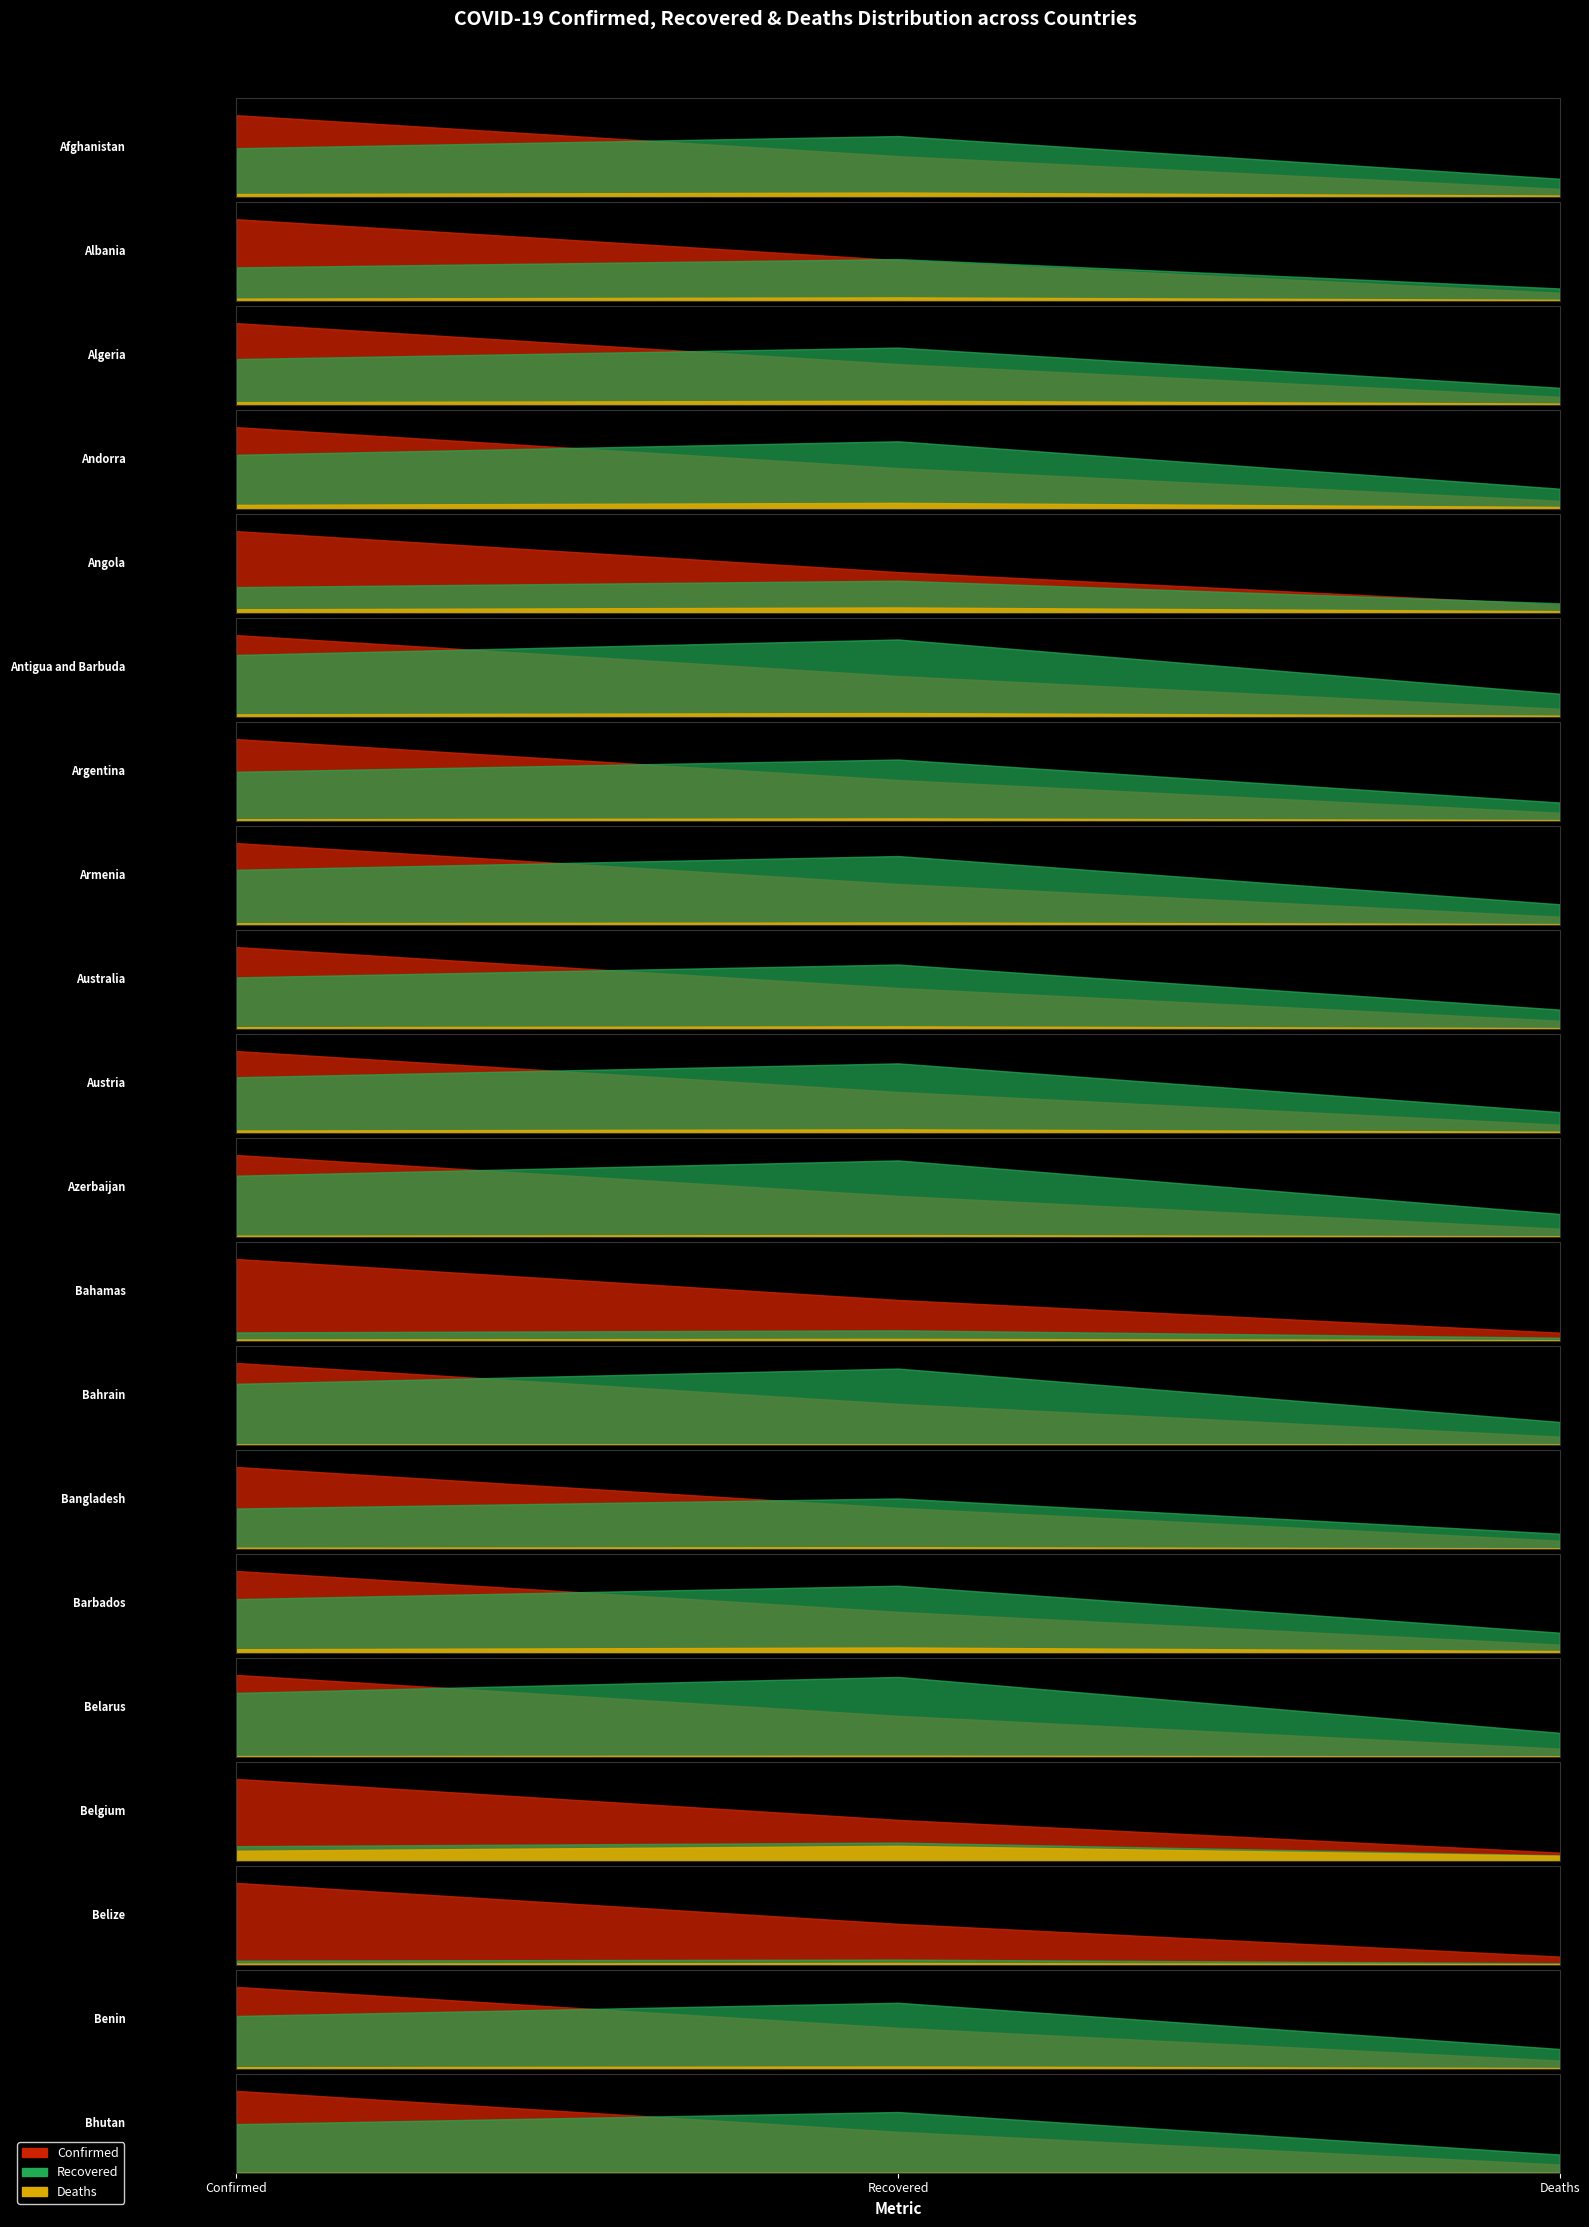

What is the difference between the Confirmed values at Belgium and Belize?

81223